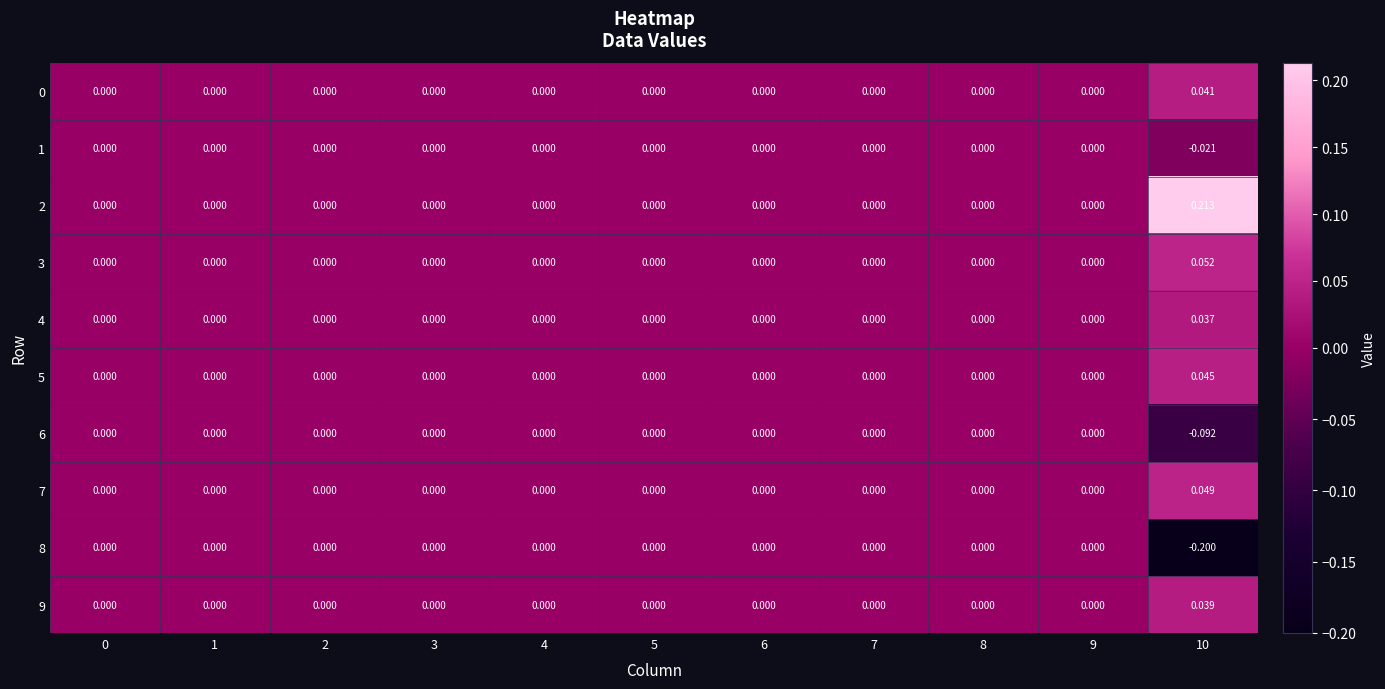

What is the difference between the highest and lowest values at 10?

0.4